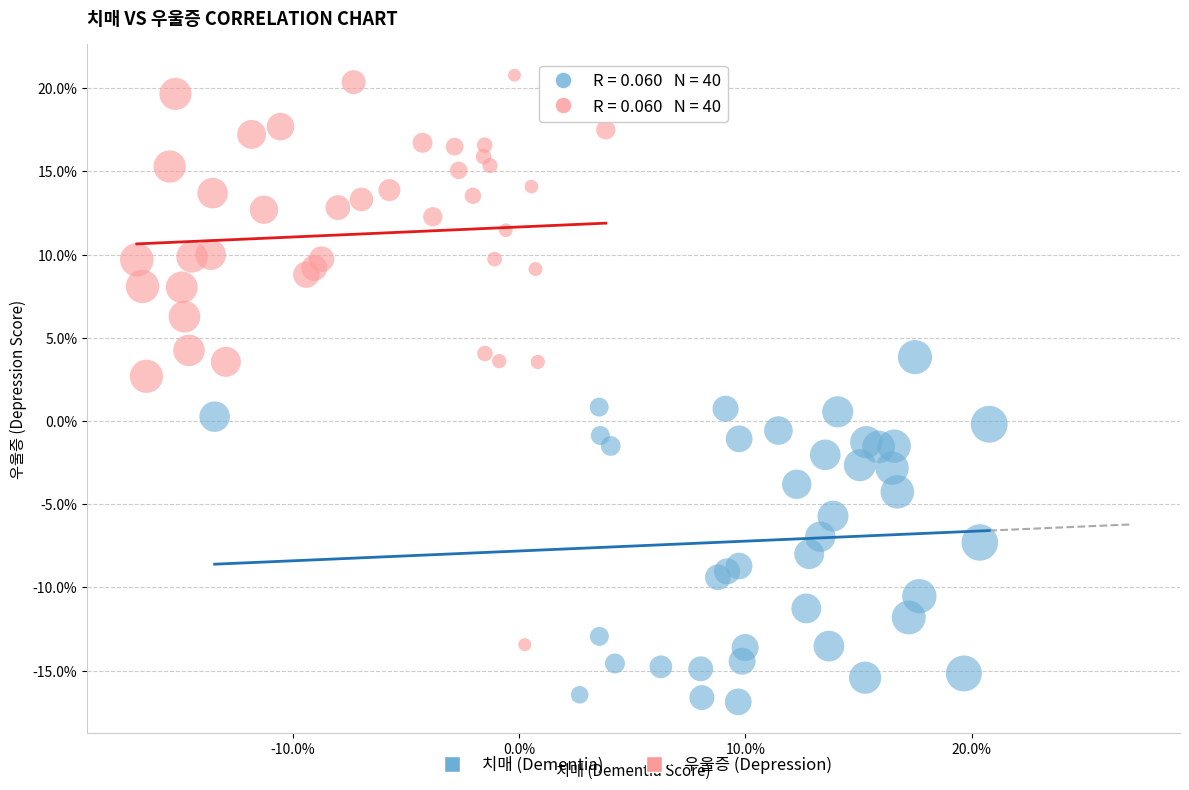

What are all the series names shown in the legend?

치매 (Dementia), 우울증 (Depression)